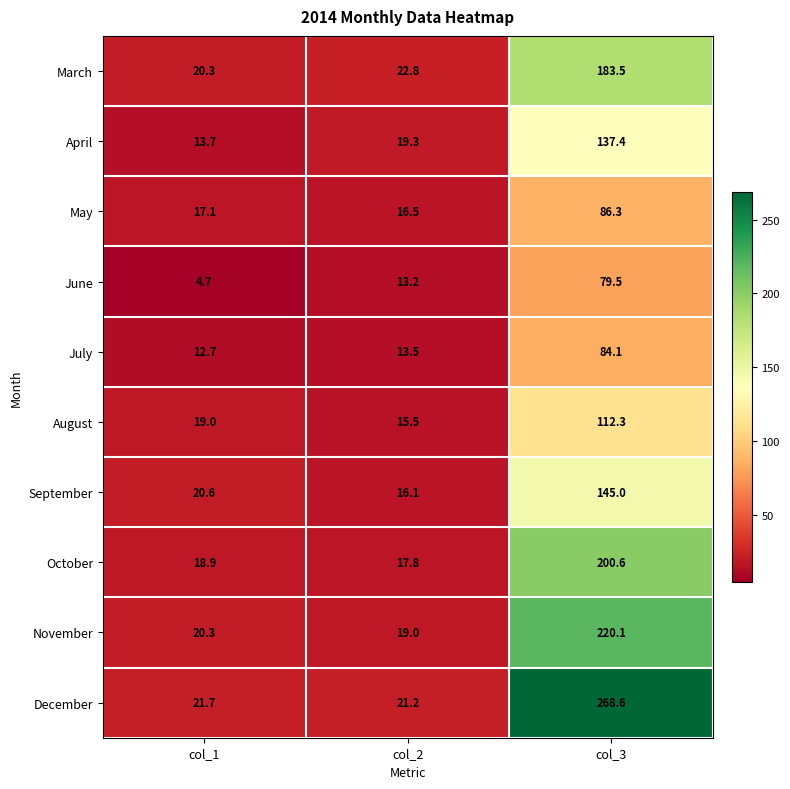

Reading left to right, transcribe all the data shown in this chart.

March: 20.3	22.8	183.5
April: 13.7	19.3	137.4
May: 17.1	16.5	86.3
June: 4.7	13.2	79.5
July: 12.7	13.5	84.1
August: 19.0	15.5	112.3
September: 20.6	16.1	145.0
October: 18.9	17.8	200.6
November: 20.3	19.0	220.1
December: 21.7	21.2	268.6